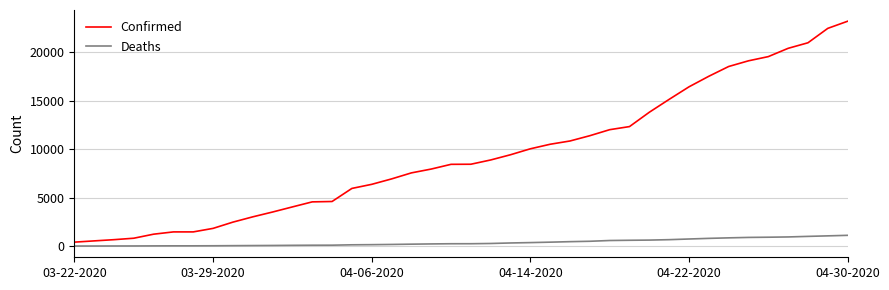

What is the difference between the maximum and minimum values in the Deaths series?

1106